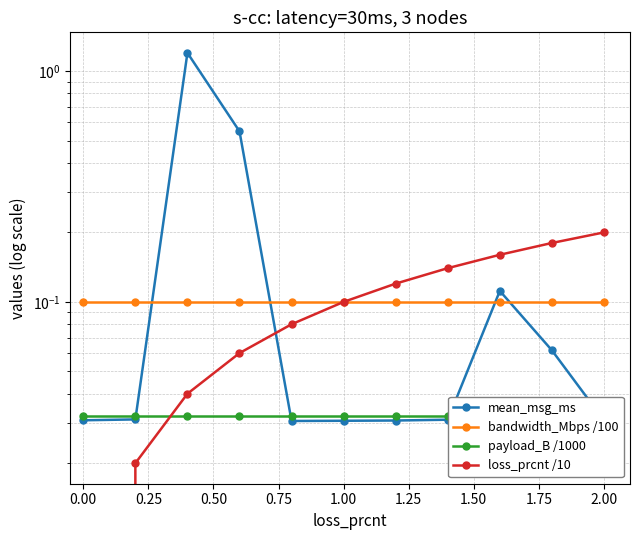

What is the average value of the mean_msg_ms series?

0.2